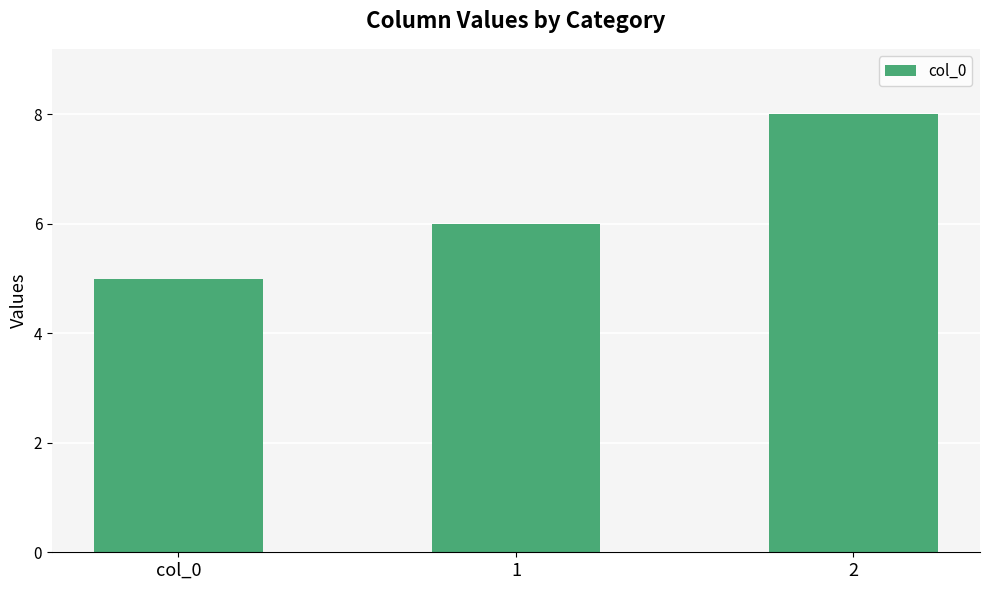

Reading left to right, transcribe all the data shown in this chart.

5	6	8